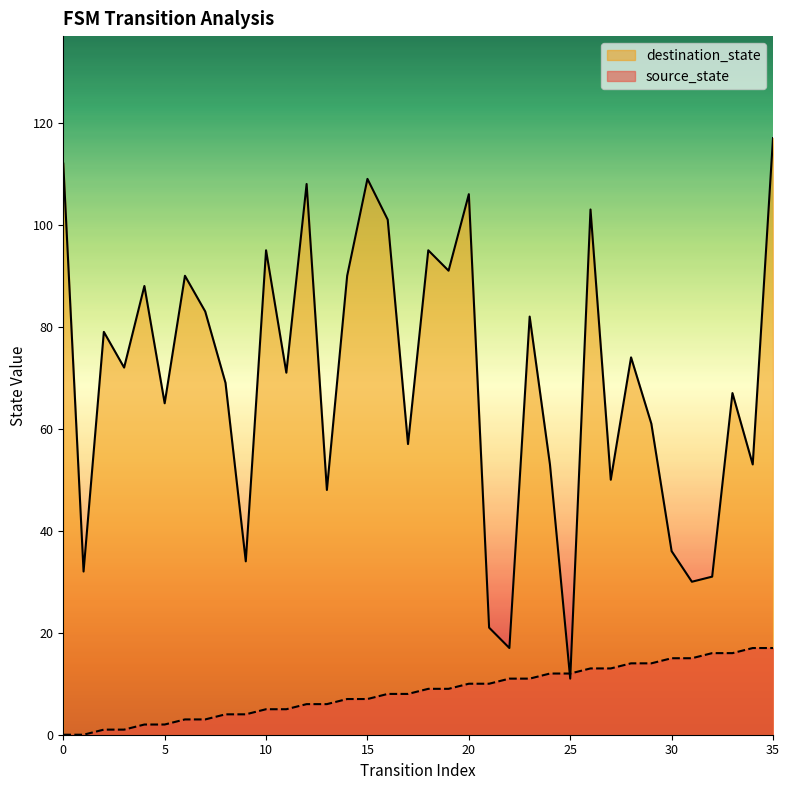

Which series has the largest range (max minus min)?

destination_state